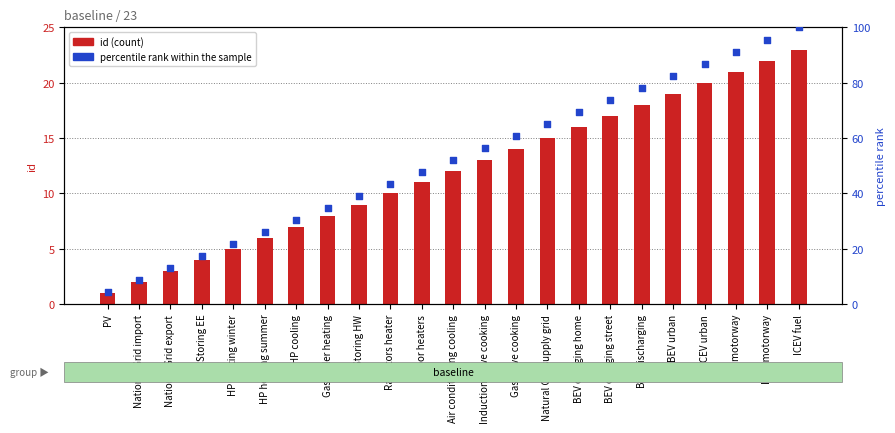

Which series reaches the minimum Y coordinate?

id (count)